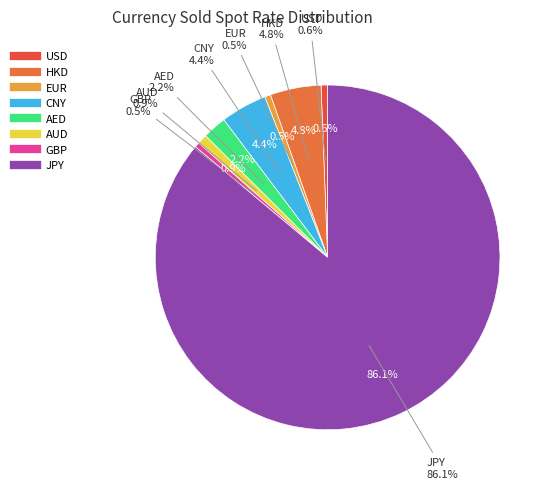

How many segments does this pie chart have?

8